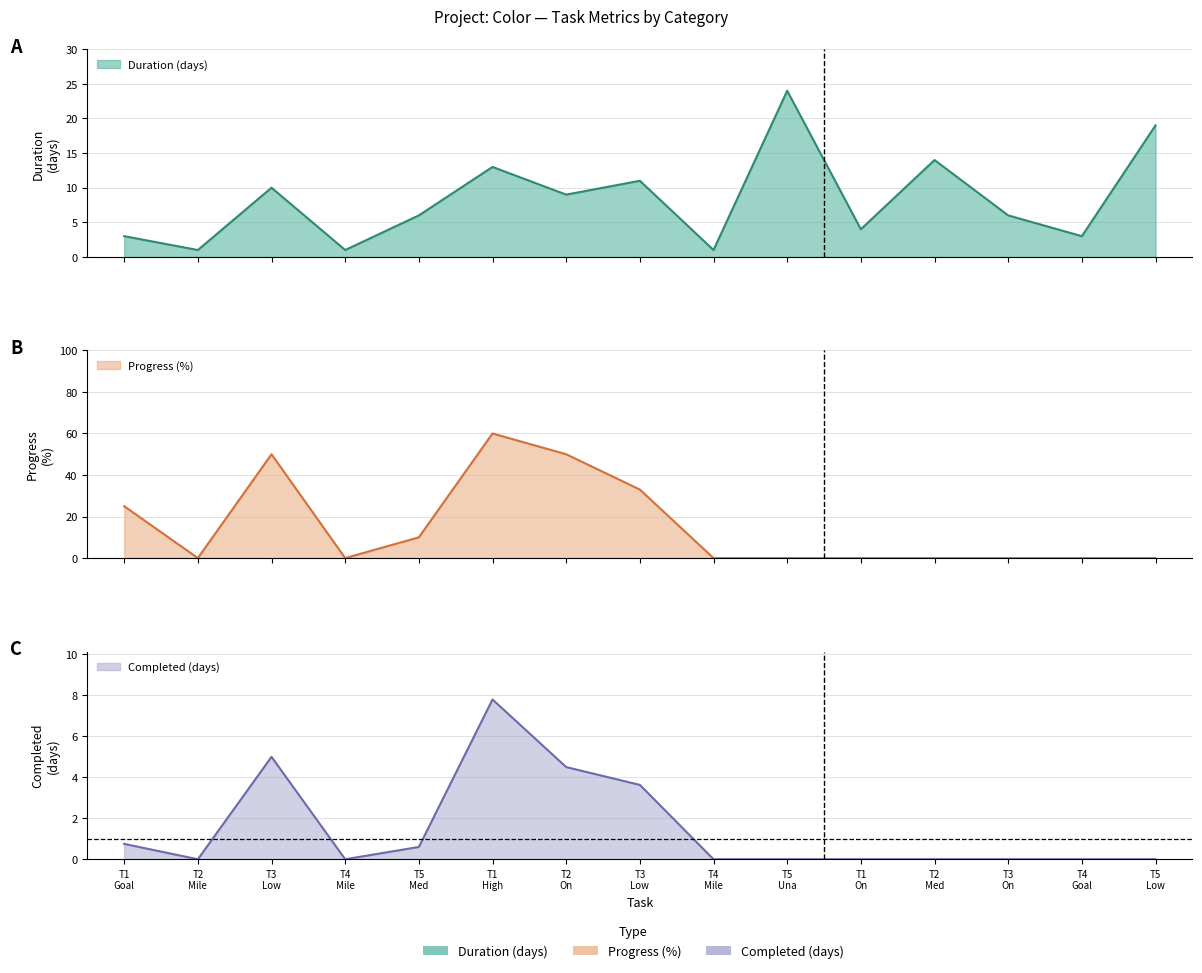

In Completed (days), how many points are higher than both neighbors (excluding endpoints)?

2